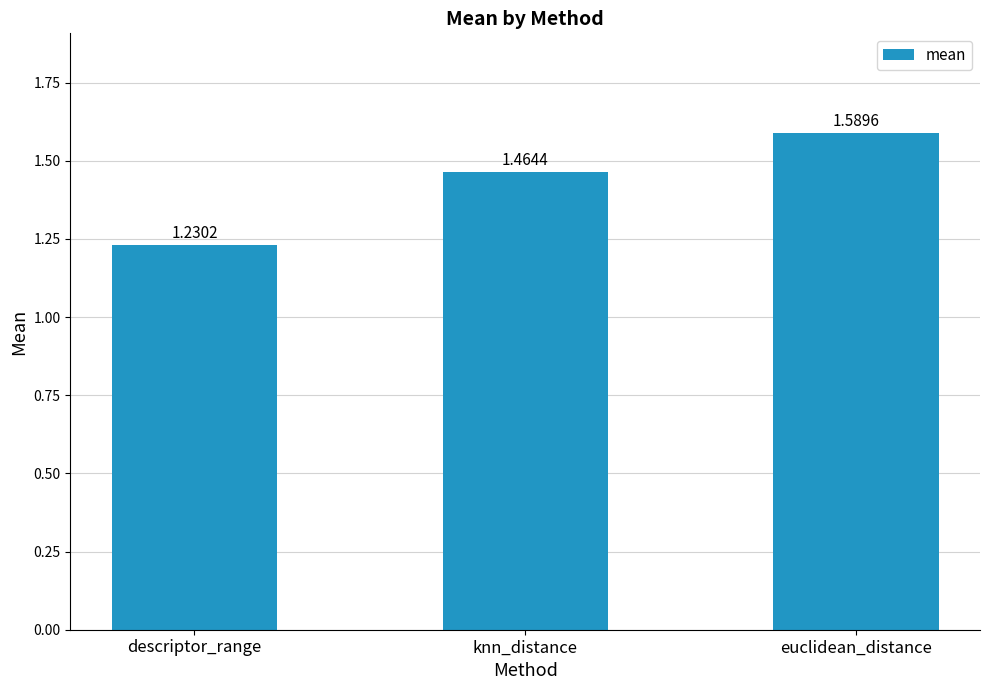

The value at knn_distance is 0.6. True or false?

False